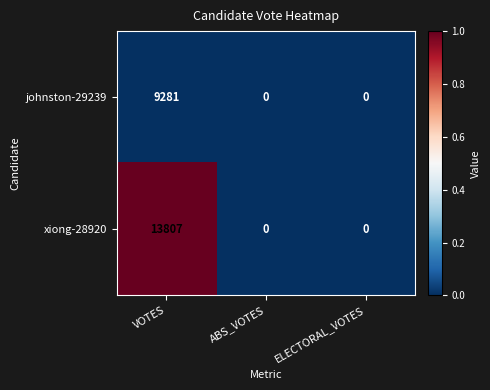

Is the value of xiong-28920 at VOTES greater than the value of johnston-29239 at ABS_VOTES?

Yes